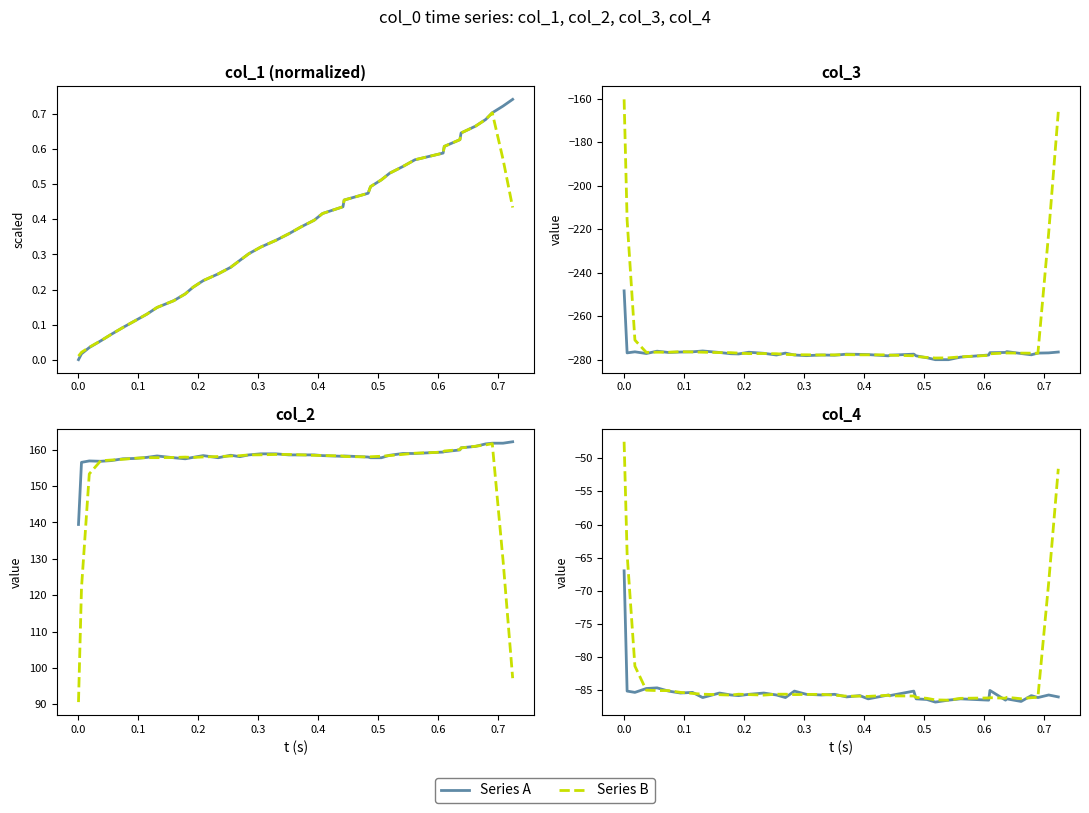

The value of Series A at 0.0 is -29.4. True or false?

False